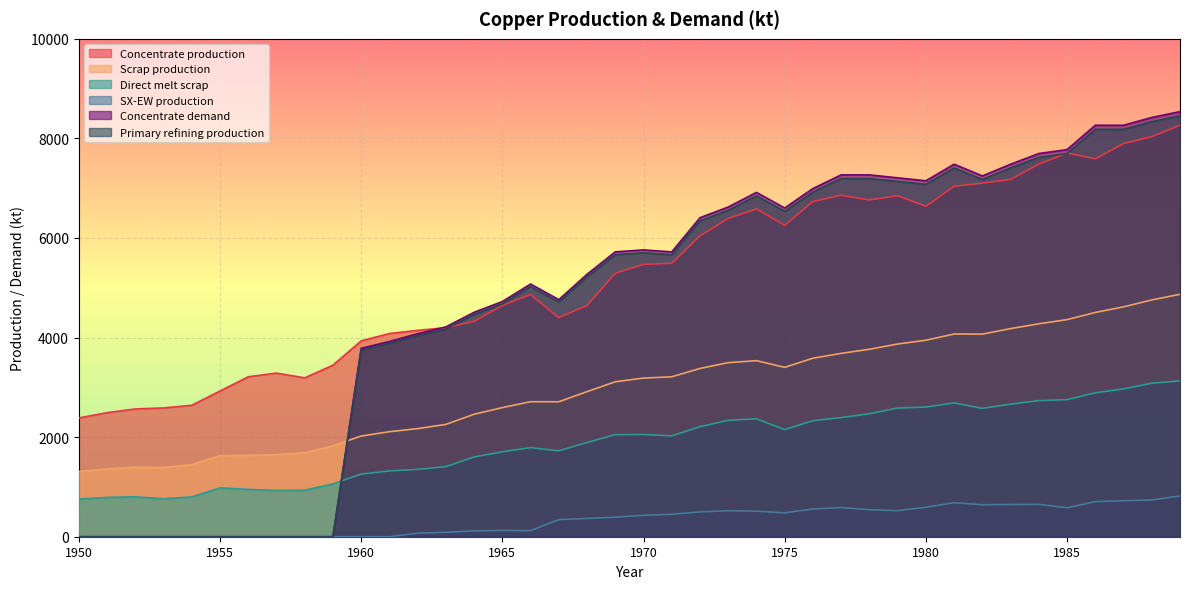

At which label does Primary refining production reach its minimum?

1950